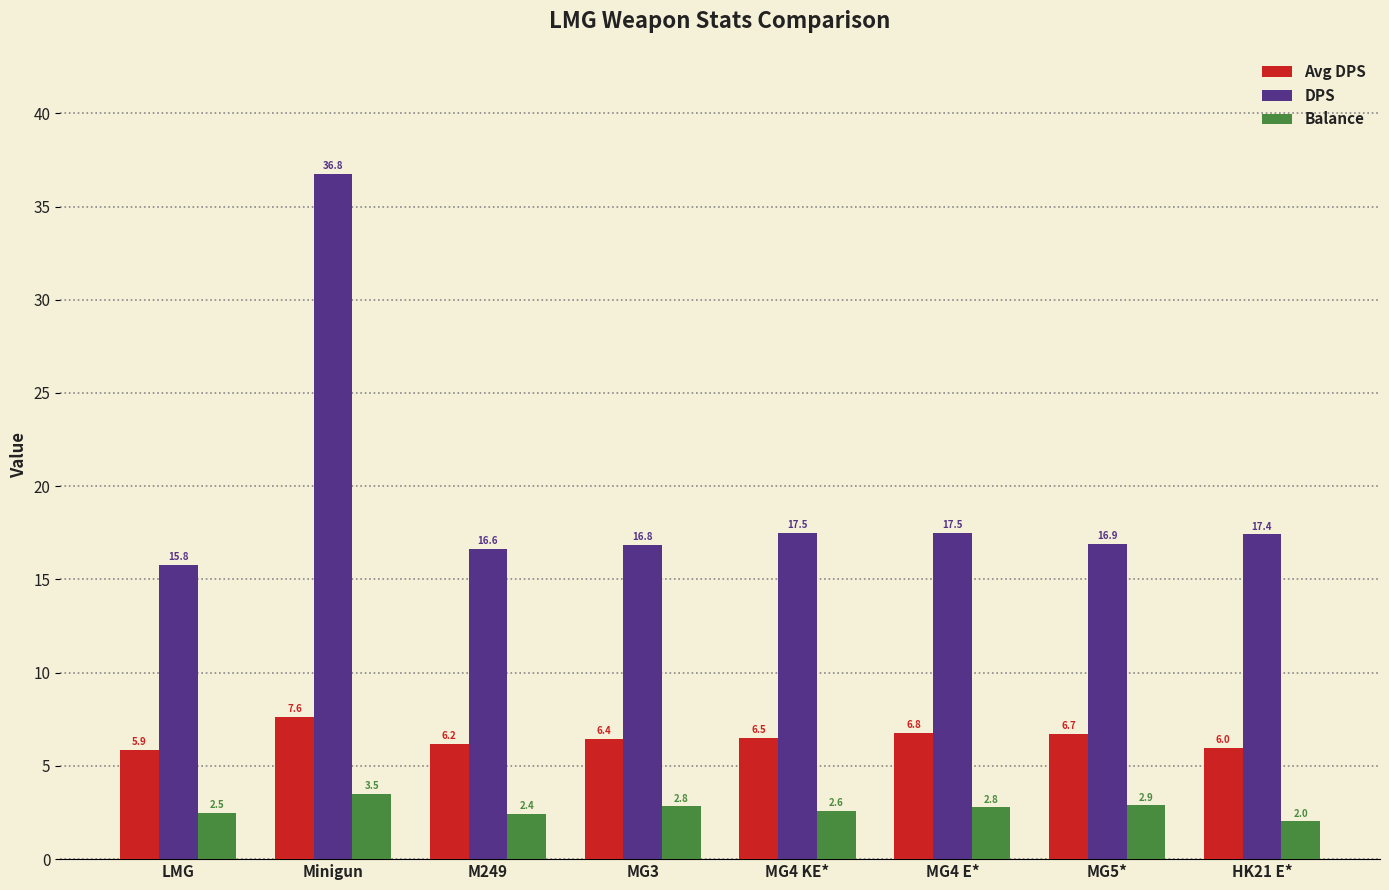

At which label is Avg DPS closest to 6?

HK21 E*